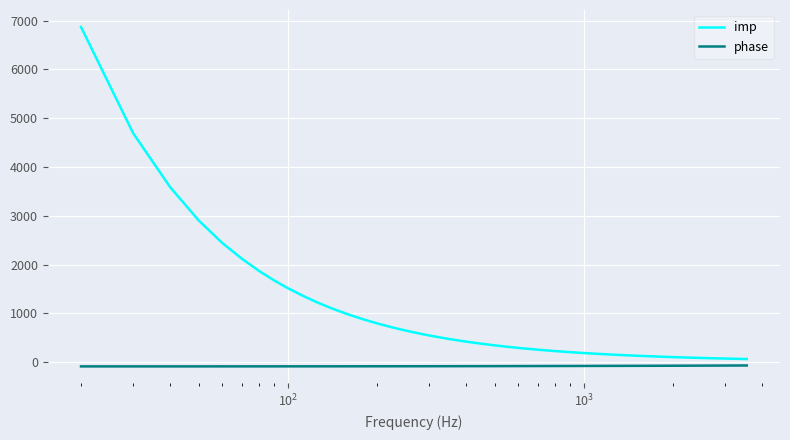

What is the maximum value for imp?

6870.0